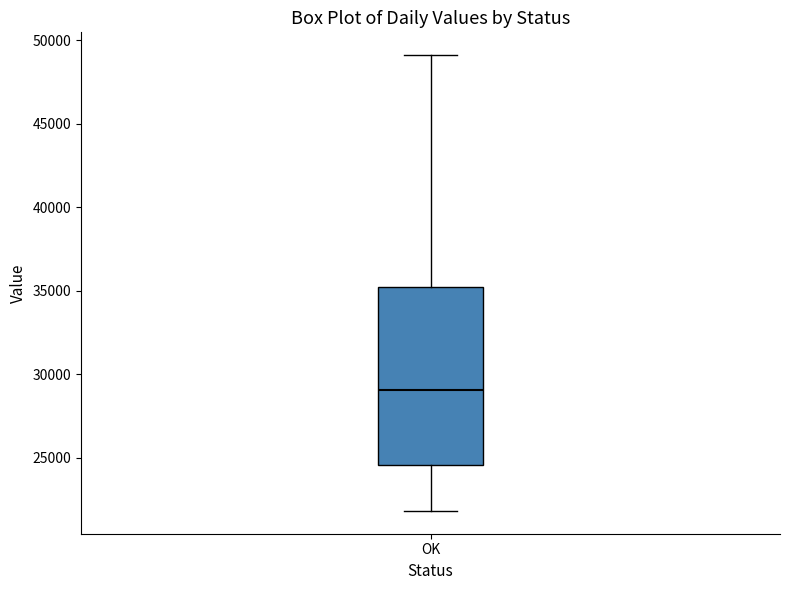

Where is the upper edge of the box for OK on the y-axis? The values are not printed on the chart, so give them approximately, as read against the axis.

35000